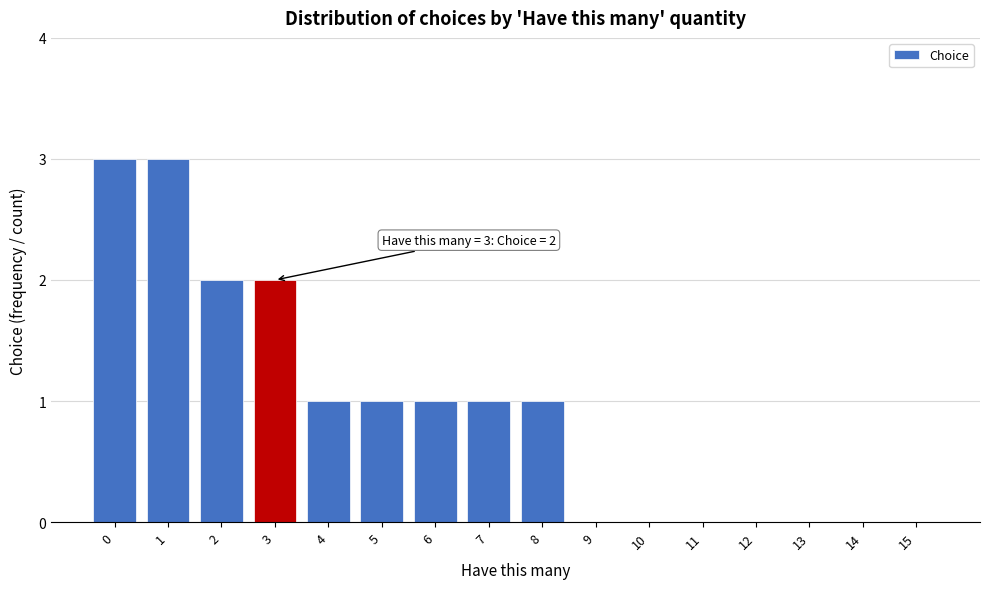

Reading left to right, extract all data points from this chart.

0=3	1=3	2=2	3=2	4=1	5=1	6=1	7=1	8=1	9=0	10=0	11=0	12=0	13=0	14=0	15=0